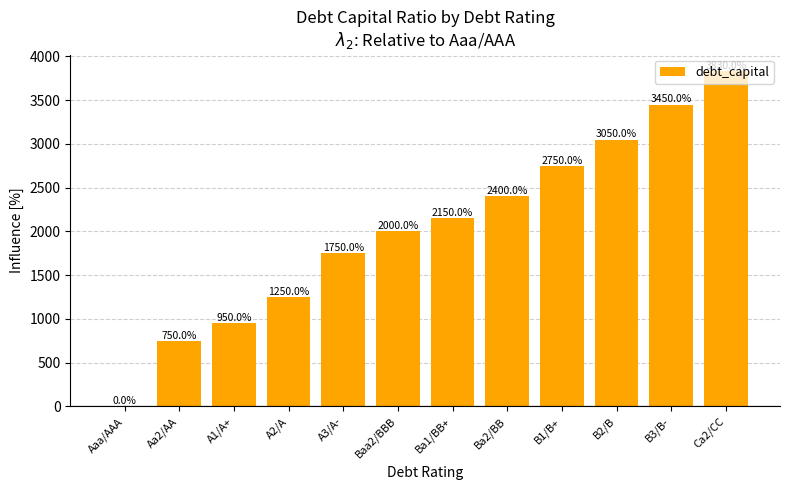

Which has a higher value, A1/A+ or A3/A-?

A3/A-